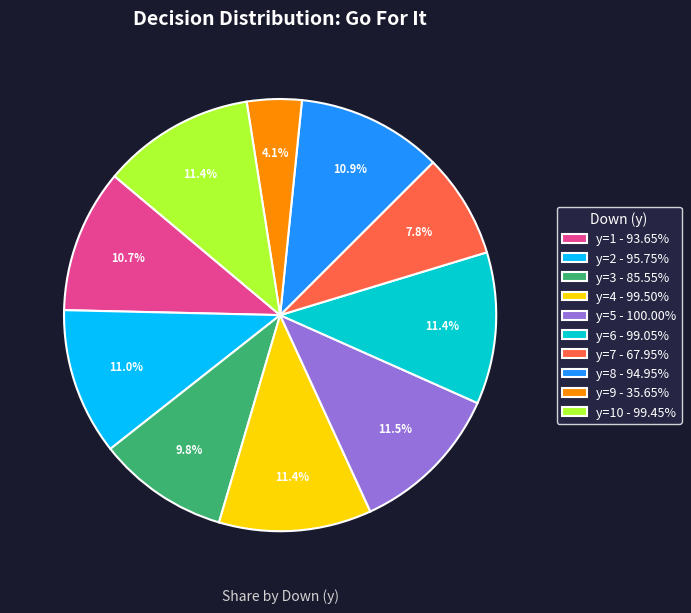

Is there any slice that represents more than half of the pie?

No